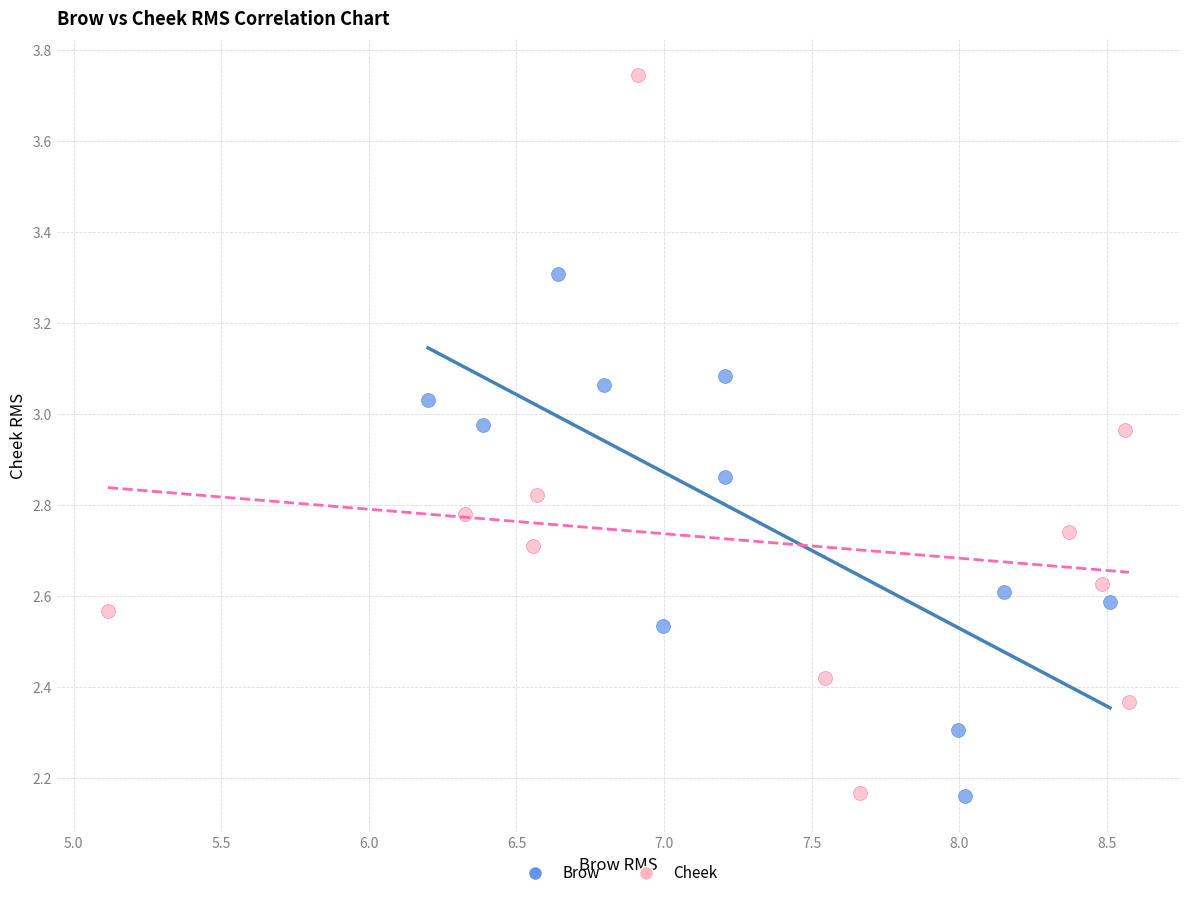

Which series reaches the maximum Y coordinate?

Cheek